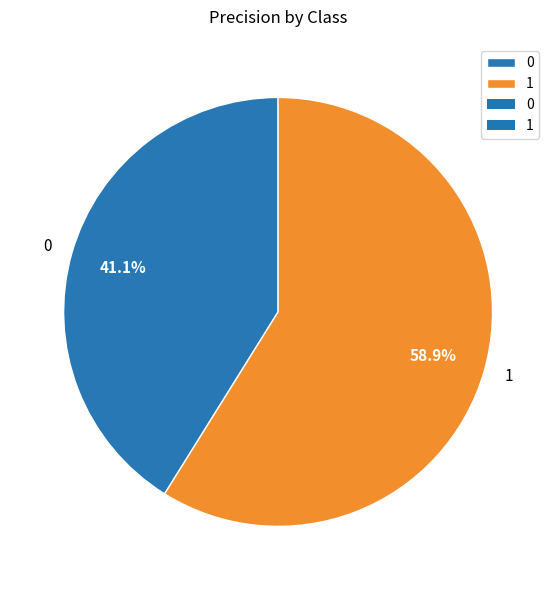

Rank the categories by value from highest to lowest.

1, 0